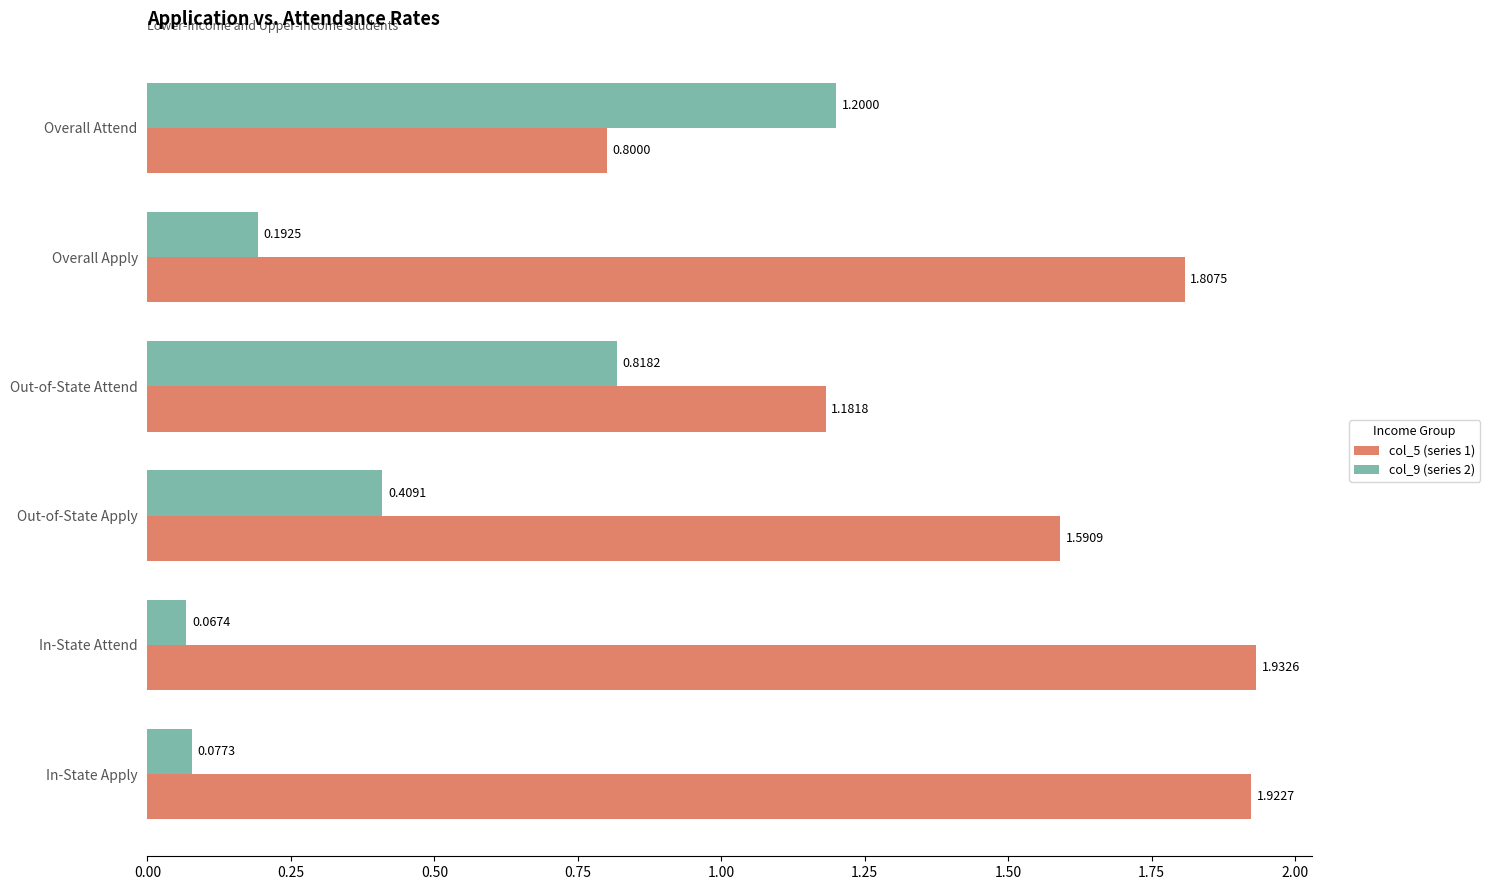

What is the total value across all series at In-State Attend?

2.0